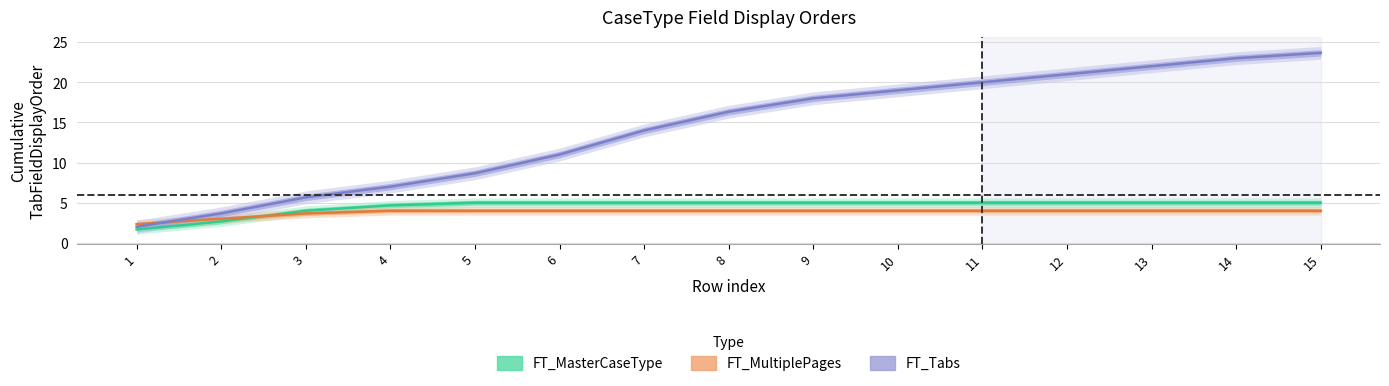

Reading left to right, list all the values displayed in this chart.

FT_MasterCaseType: 1.7	2.7	4.0	4.7	5.0	5.0	5.0	5.0	5.0	5.0	5.0	5.0	5.0	5.0	5.0
FT_MultiplePages: 2.3	3.0	3.7	4.0	4.0	4.0	4.0	4.0	4.0	4.0	4.0	4.0	4.0	4.0	4.0
FT_Tabs: 2.0	3.7	5.7	7.0	8.7	11.0	14.0	16.3	18.0	19.0	20.0	21.0	22.0	23.0	23.7